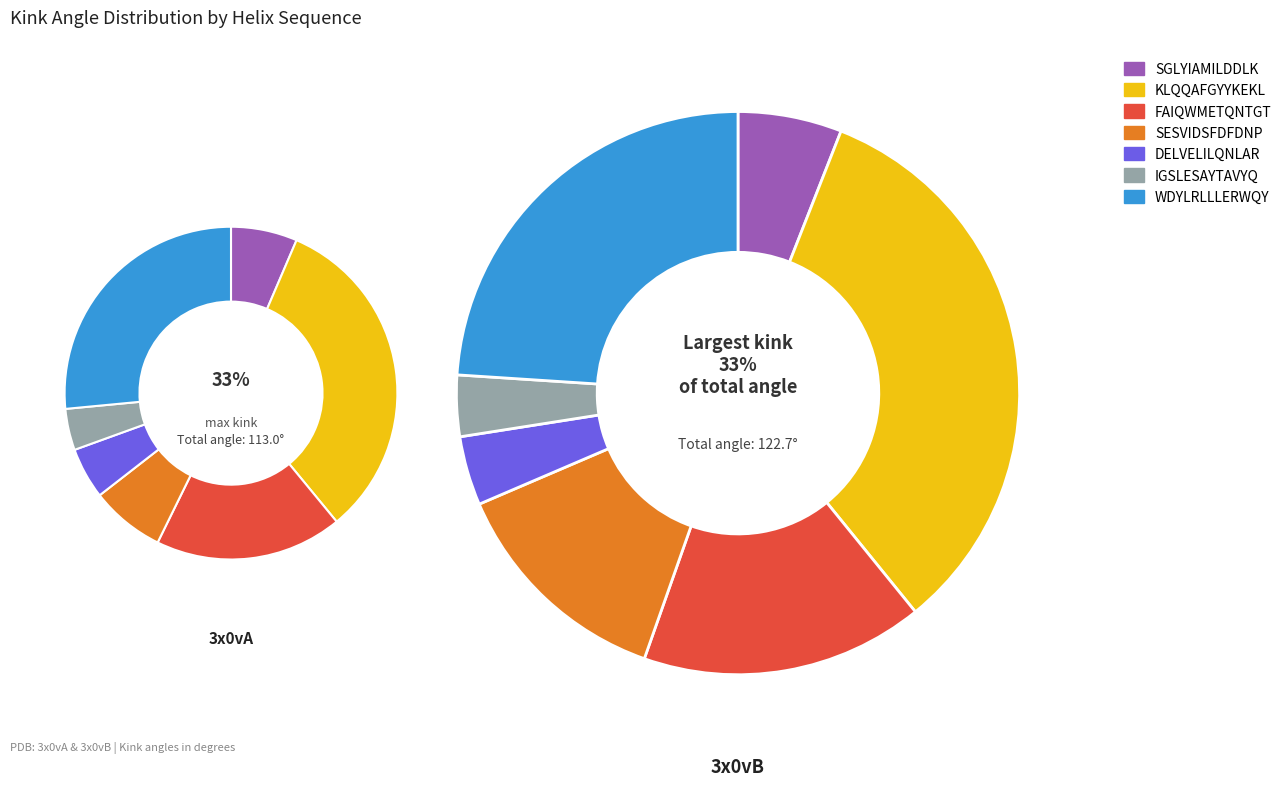

True or false: DELVELILQNLAR (3x0vA) accounts for 12% of the total.

False